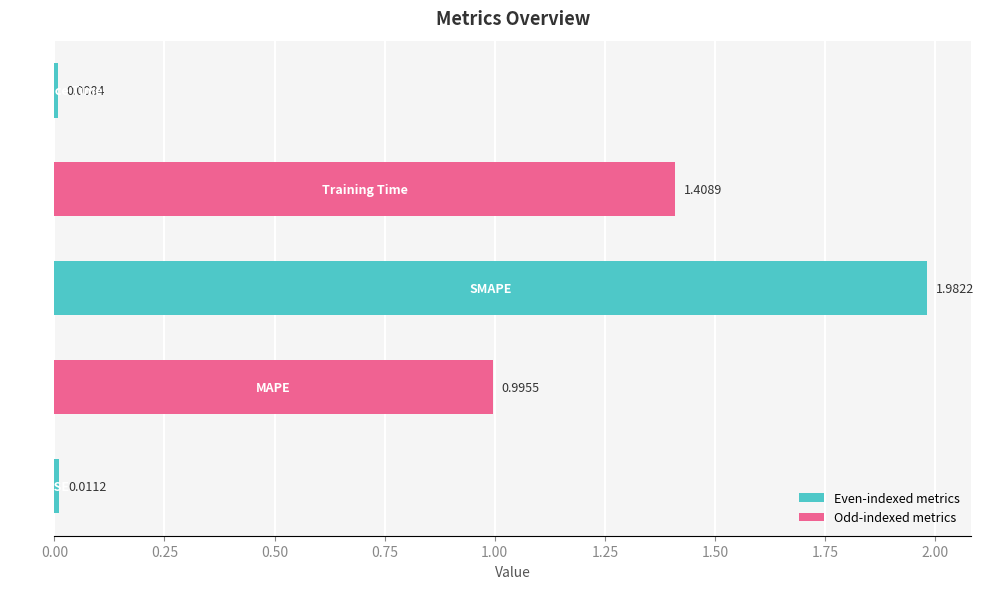

What is the average value?

0.9